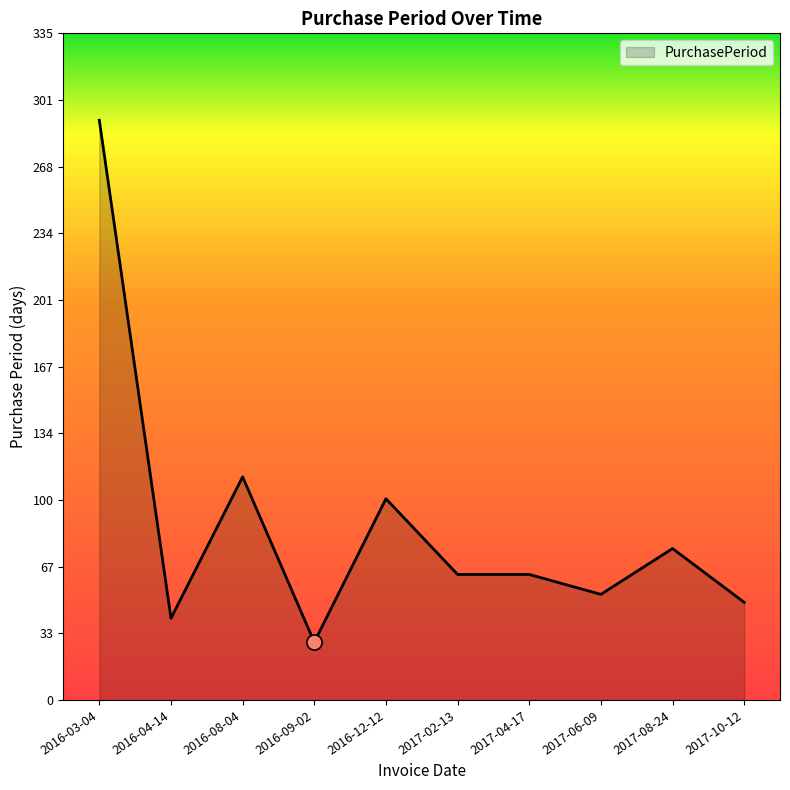

What is the change in value from 2017-08-24 to 2017-10-12?

-27